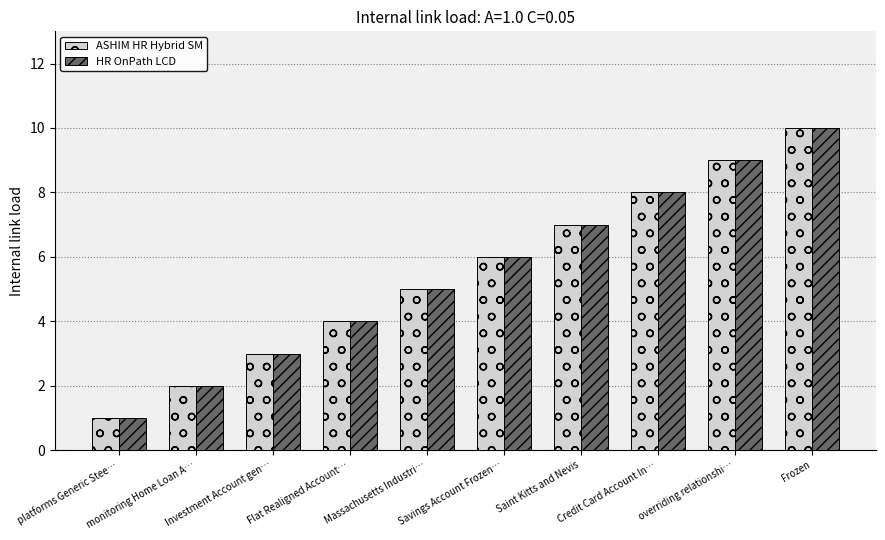

What is the sum of the HR OnPath LCD values at Flat Realigned Account… and Investment Account gen…?

7